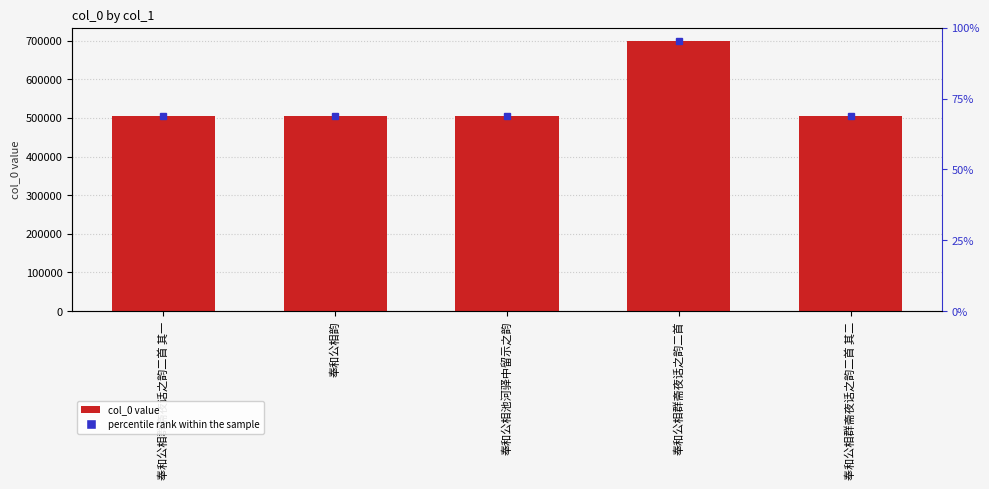

What position from the left is 奉和公相群斋夜话之韵二首?

4